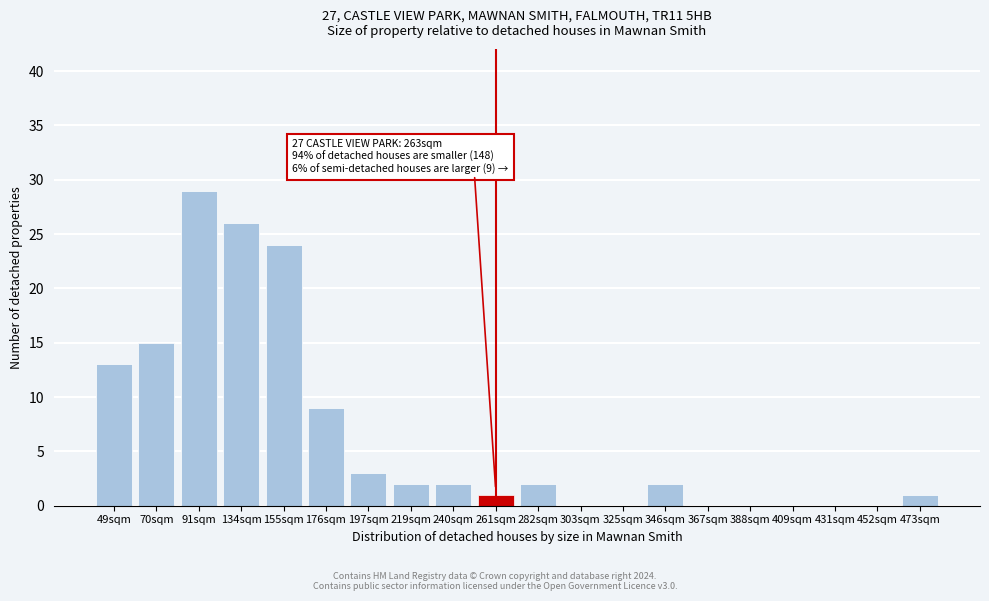

Reading left to right, what are all the values shown in this chart?

49sqm=13	70sqm=15	91sqm=29	134sqm=26	155sqm=24	176sqm=9	197sqm=3	219sqm=2	240sqm=2	261sqm=1	282sqm=2	303sqm=0	325sqm=0	346sqm=2	367sqm=0	388sqm=0	409sqm=0	431sqm=0	452sqm=0	473sqm=1